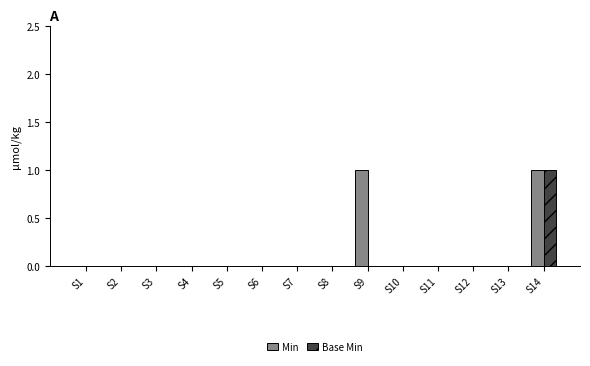

The value of Min at S4 is 0. True or false?

True